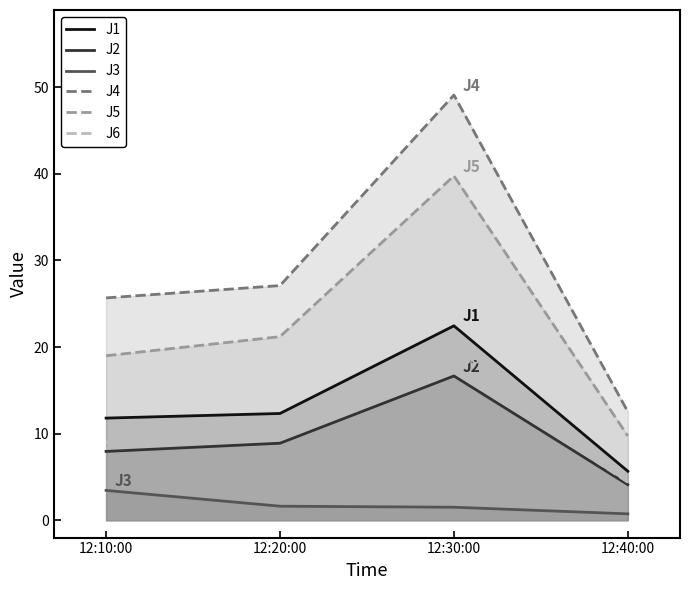

What is the greatest value displayed?

49.1